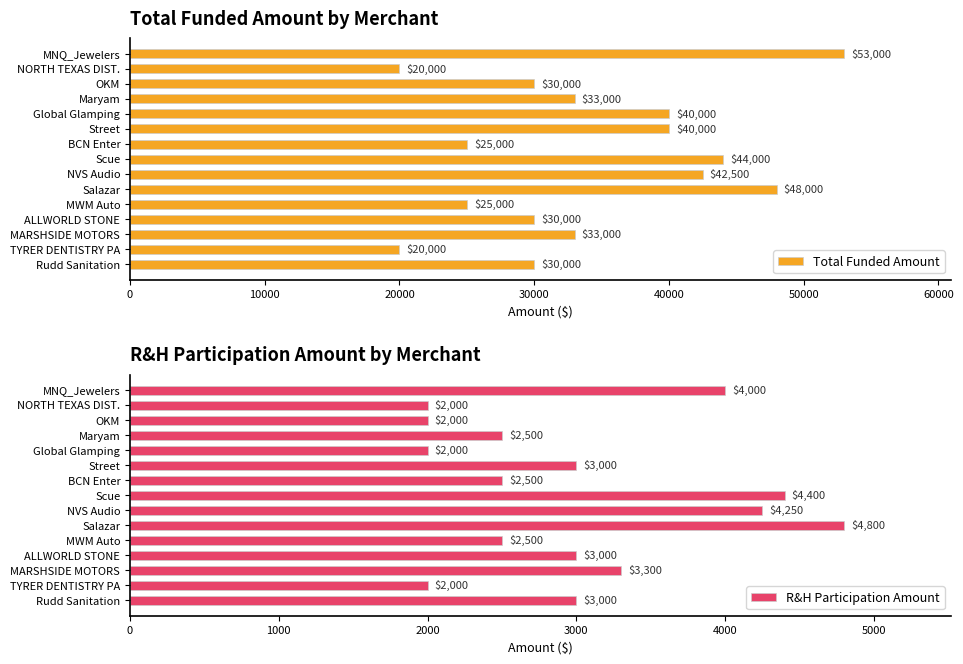

Is it true that Total Funded Amount equals 40000 at Street?

True